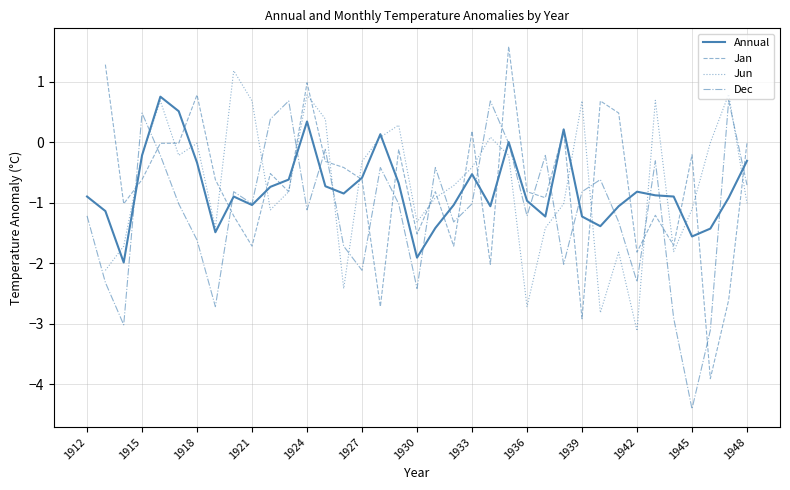

How many lines are shown in the chart?

4